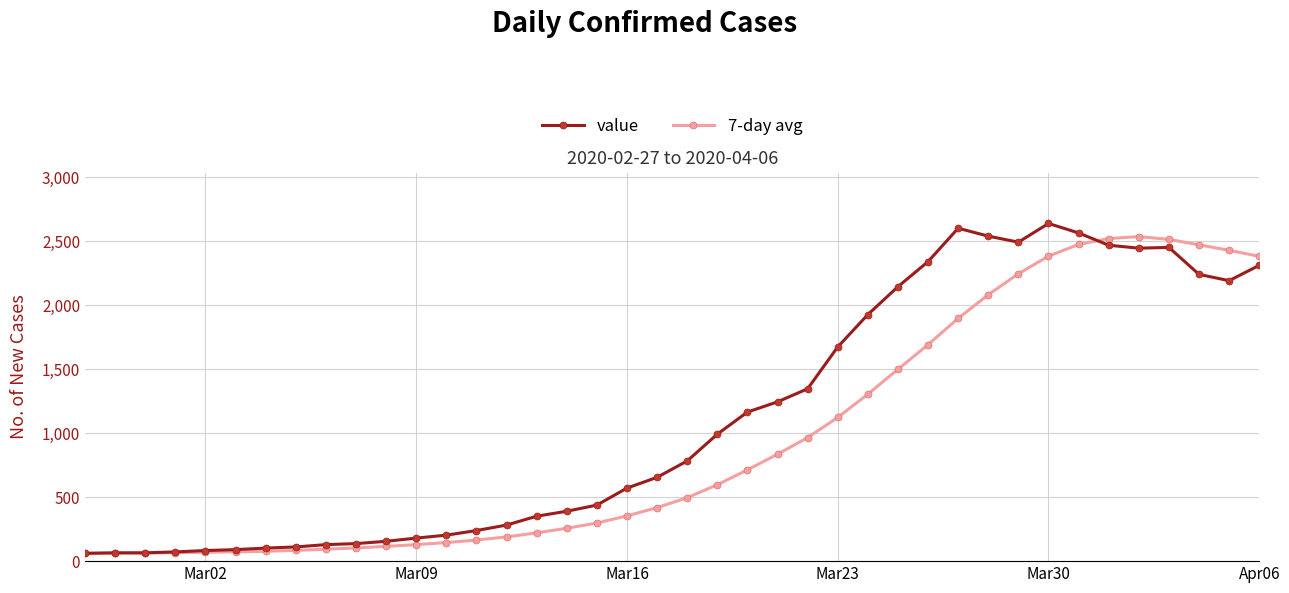

What is the highest value of the value series?

2639.0